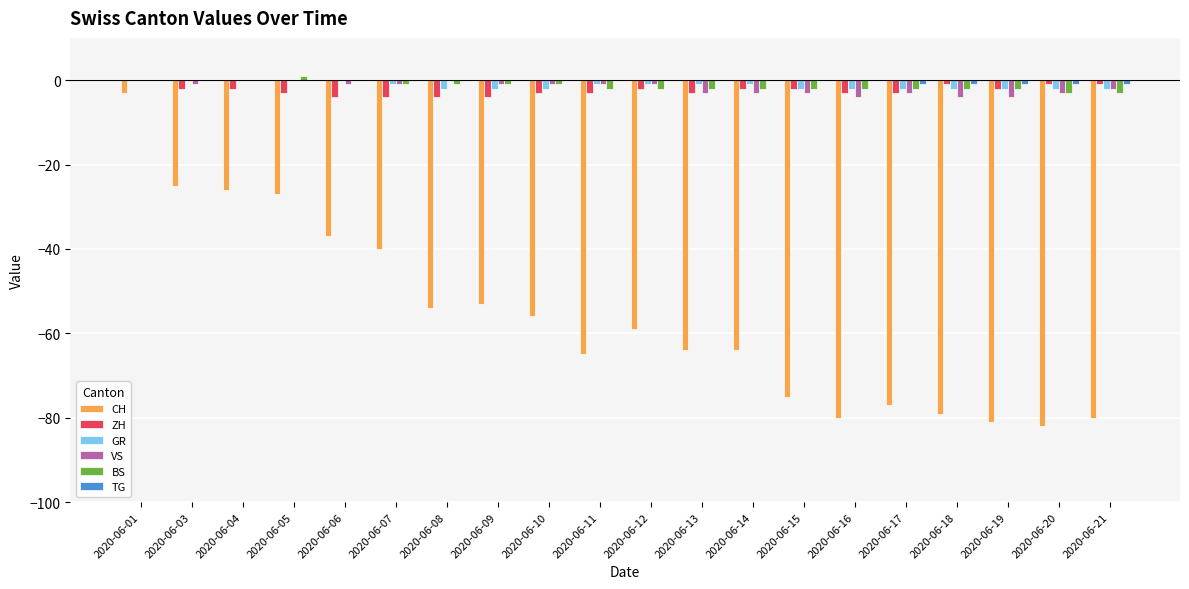

True or false: GR has a value of -1 at 2020-06-14.

True